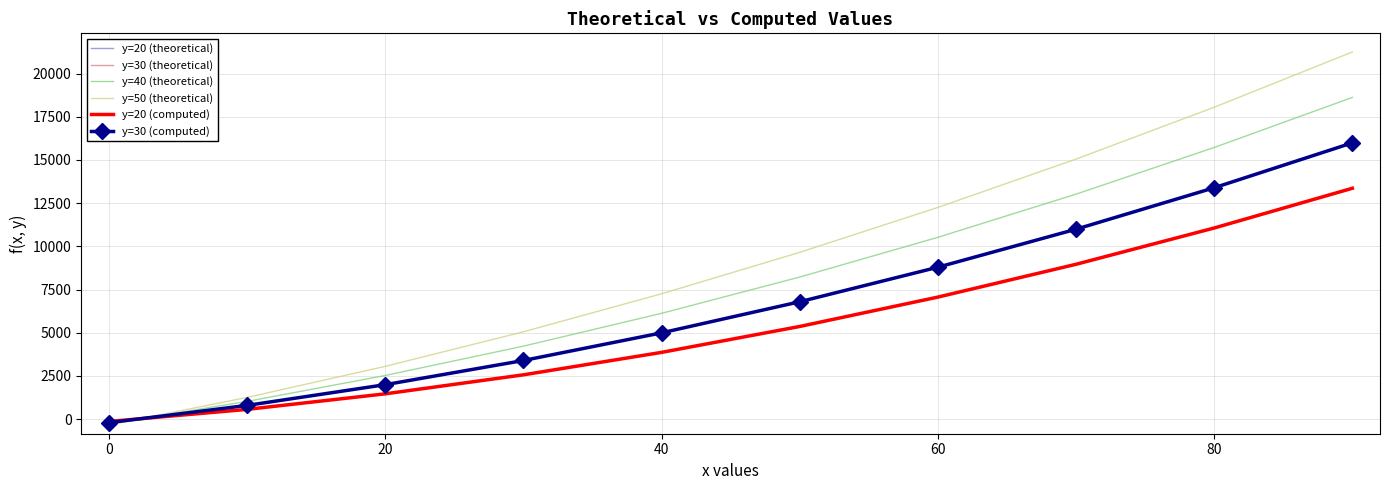

Reading left to right, extract all data points from this chart.

y=20 (theoretical): -139.0	561.0	1461.0	2561.0	3861.0	5361.0	7061.0	8961.0	11061.0	13361.0
y=30 (theoretical): -209.0	791.0	1991.0	3391.0	4991.0	6791.0	8791.0	10991.0	13391.0	15991.0
y=40 (theoretical): -279.0	1021.0	2521.0	4221.0	6121.0	8221.0	10521.0	13021.0	15721.0	18621.0
y=50 (theoretical): -349.0	1251.0	3051.0	5051.0	7251.0	9651.0	12251.0	15051.0	18051.0	21251.0
y=20 (computed): -140.1	559.9	1460.0	2560.1	3860.1	5360.2	7060.2	8960.3	11060.4	13360.4
y=30 (computed): -210.2	789.9	1990.0	3390.1	4990.2	6790.3	8790.4	10990.5	13390.5	15990.6